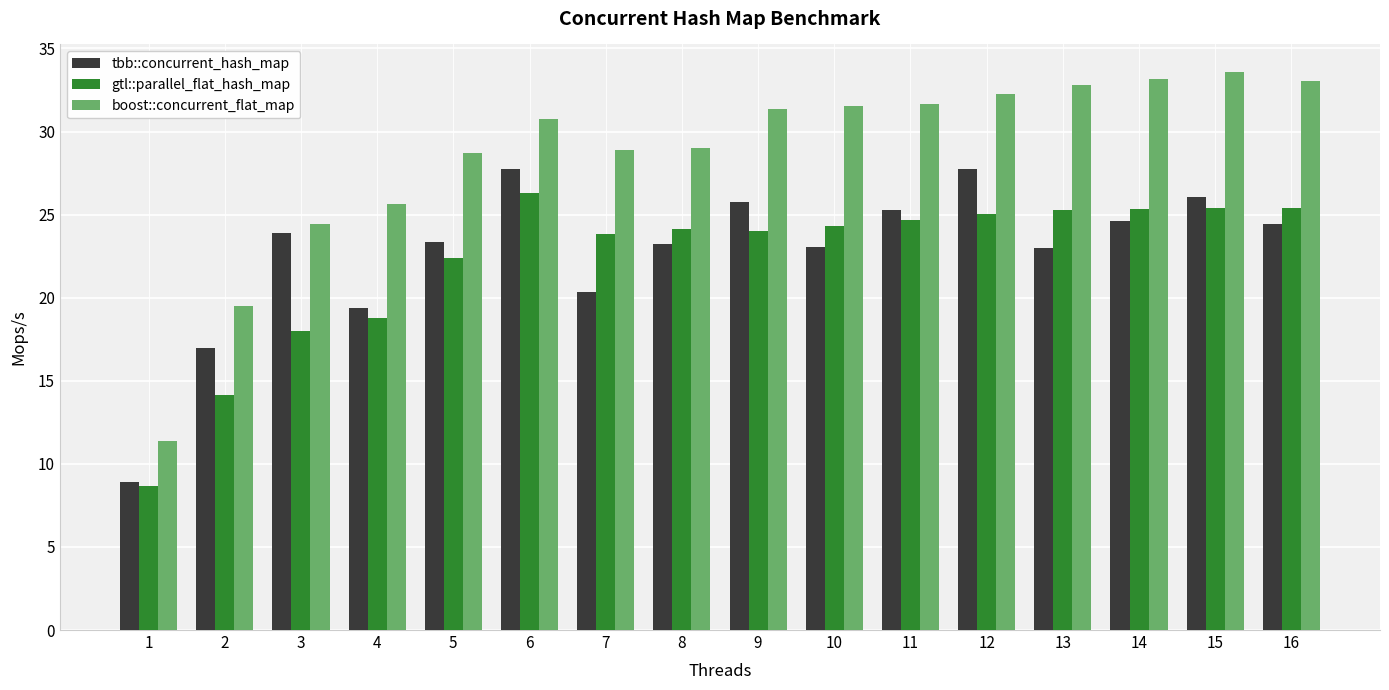

What are all the series names shown in the legend?

tbb::concurrent_hash_map, gtl::parallel_flat_hash_map, boost::concurrent_flat_map